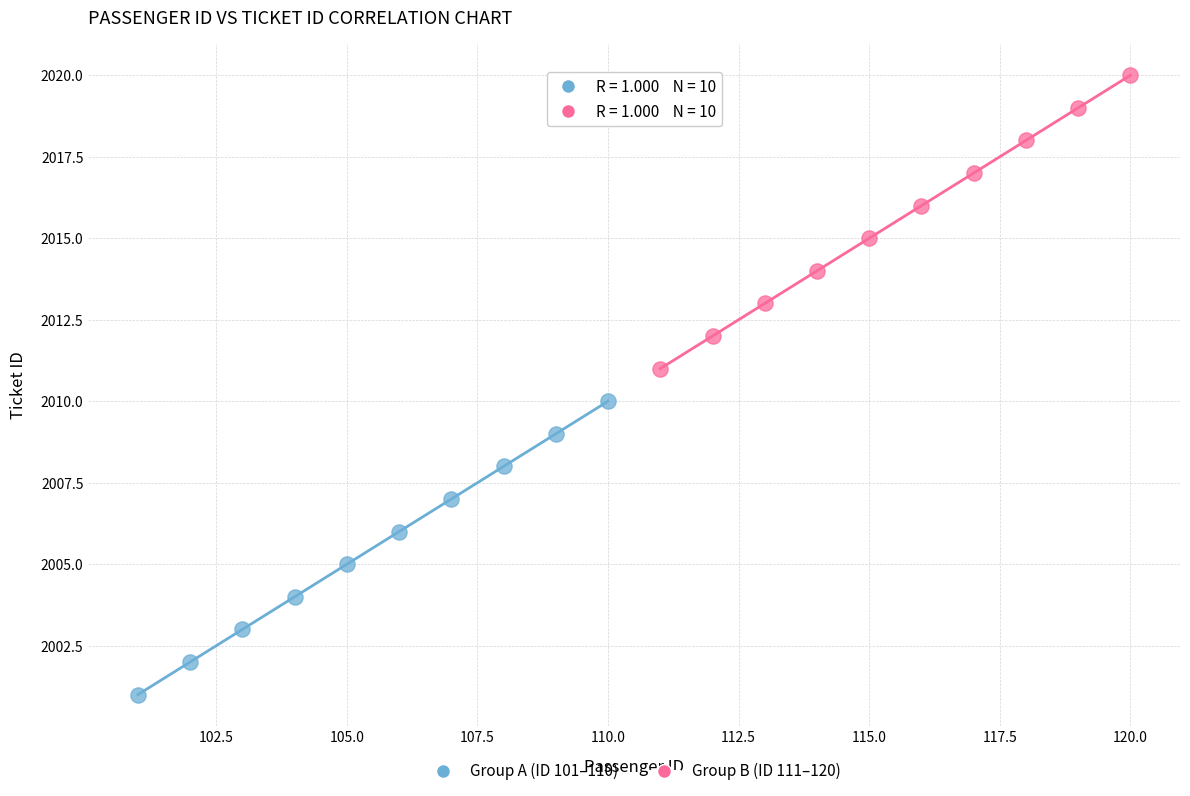

Which series reaches the maximum Y coordinate?

Group B (ID 111–120)